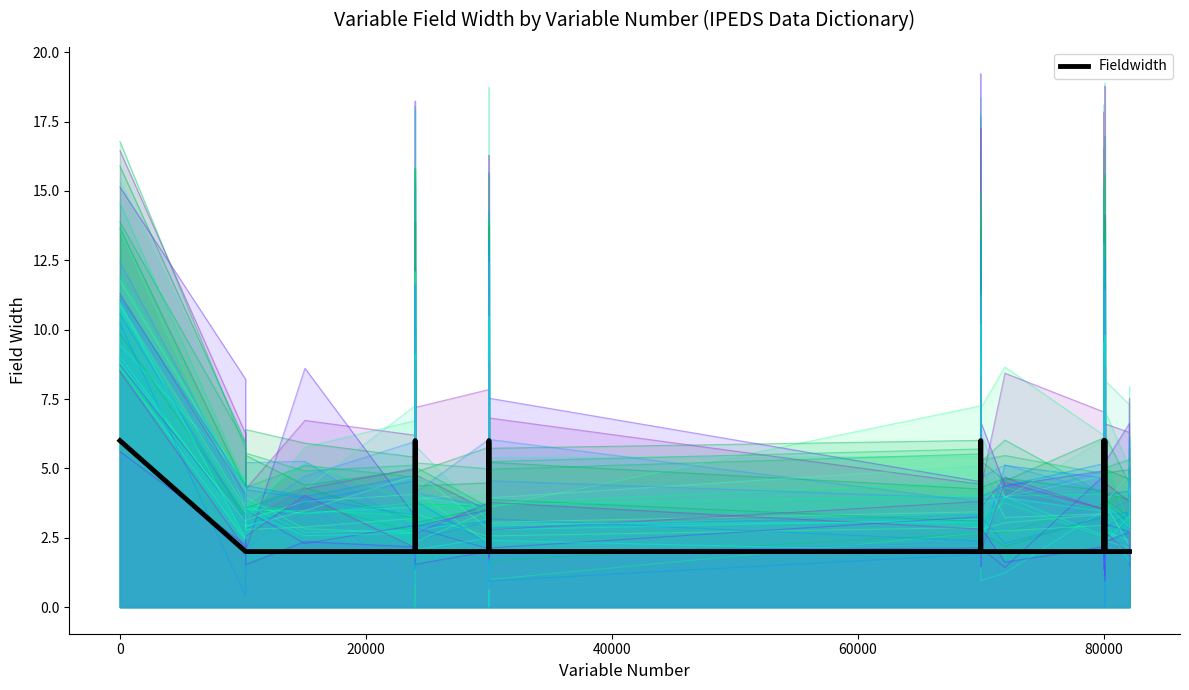

How many values are between 2 and 3?

34